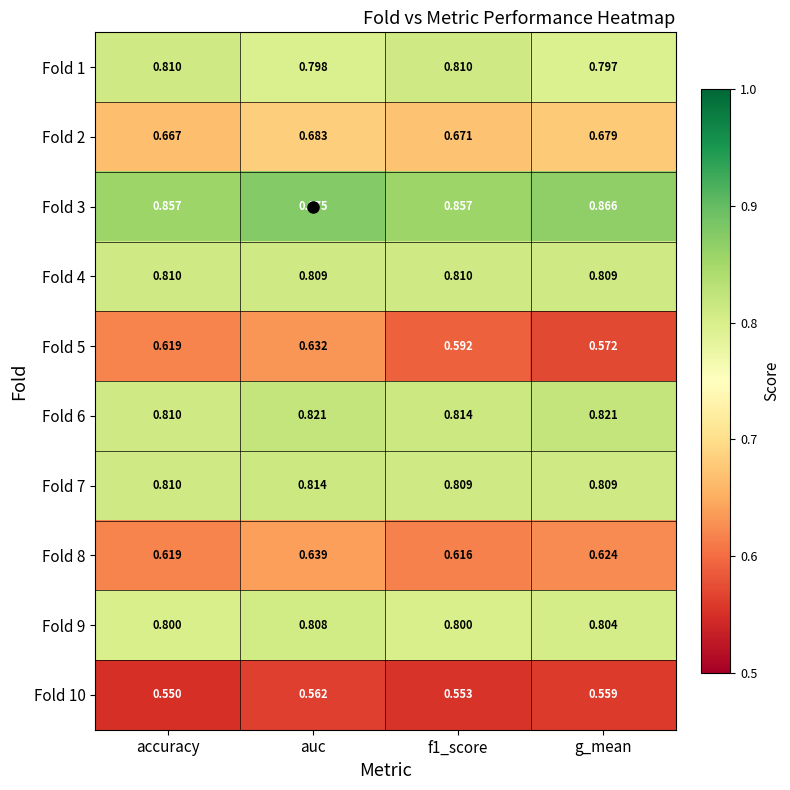

Count the number of data series in this chart.

10